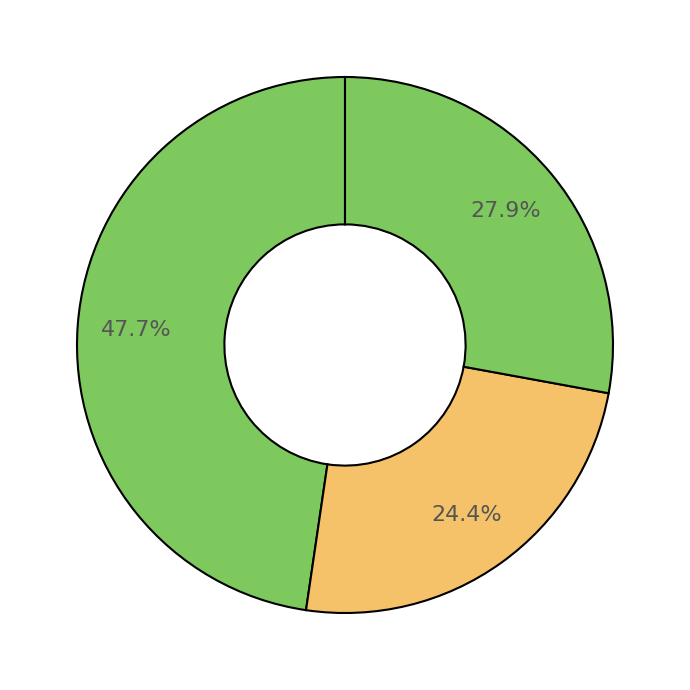

How many segments does this pie chart have?

3